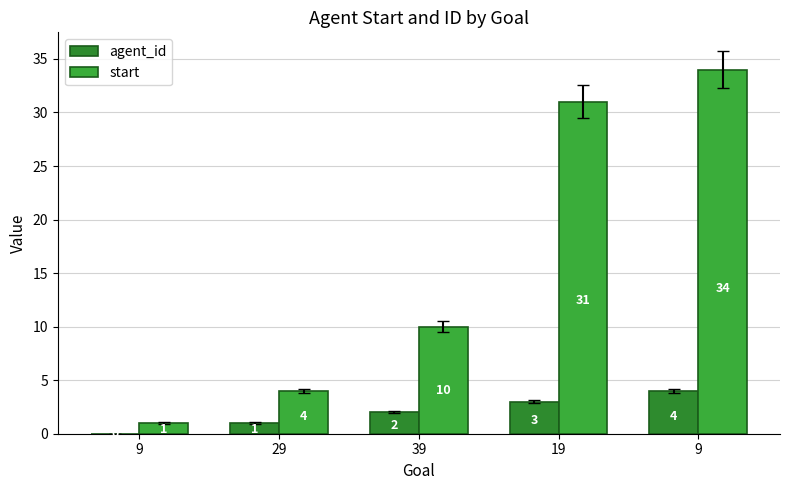

What is the difference between the highest and lowest values at 9?

1